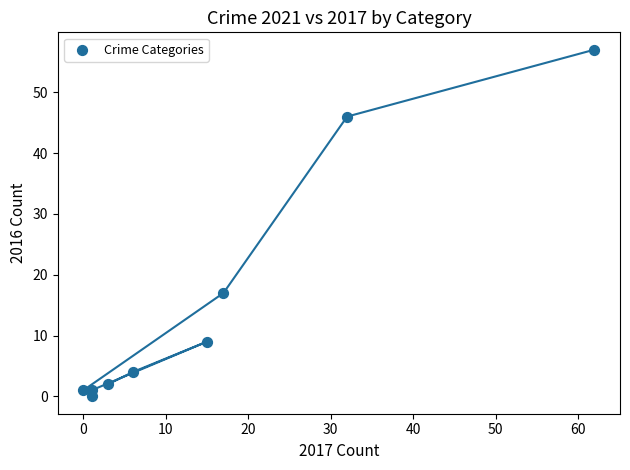

What Y value in the scatter plot is closest to 28?

17